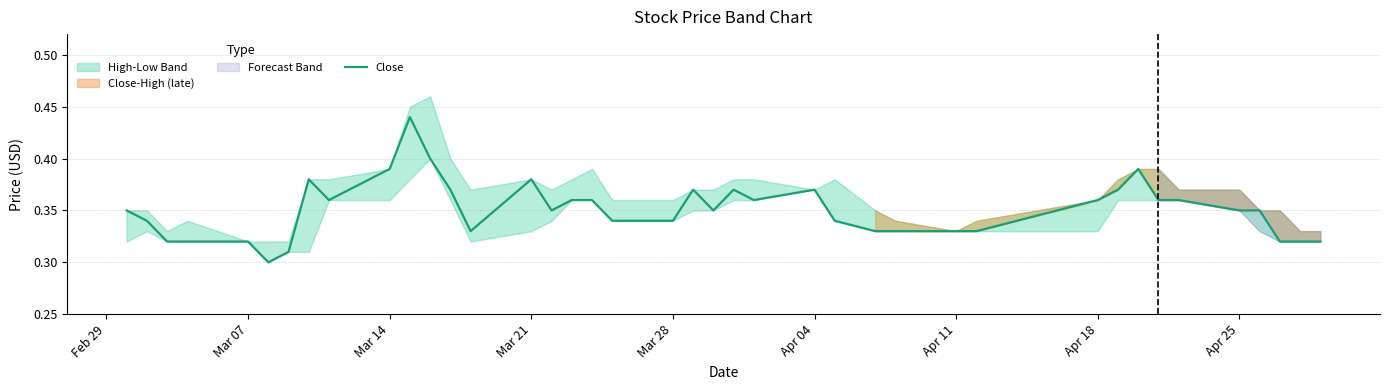

What is the difference between the maximum and second lowest values?

0.1